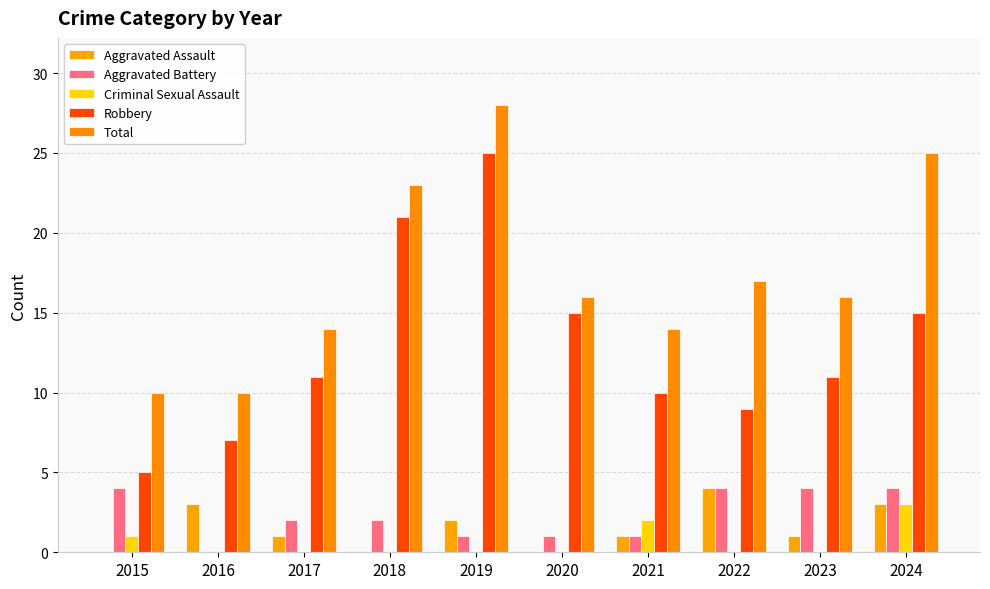

Reading left to right, transcribe all the data shown in this chart.

Aggravated Assault: 2015=0	2016=3	2017=1	2018=0	2019=2	2020=0	2021=1	2022=4	2023=1	2024=3
Aggravated Battery: 2015=4	2016=0	2017=2	2018=2	2019=1	2020=1	2021=1	2022=4	2023=4	2024=4
Criminal Sexual Assault: 2015=1	2016=0	2017=0	2018=0	2019=0	2020=0	2021=2	2022=0	2023=0	2024=3
Robbery: 2015=5	2016=7	2017=11	2018=21	2019=25	2020=15	2021=10	2022=9	2023=11	2024=15
Total: 2015=10	2016=10	2017=14	2018=23	2019=28	2020=16	2021=14	2022=17	2023=16	2024=25